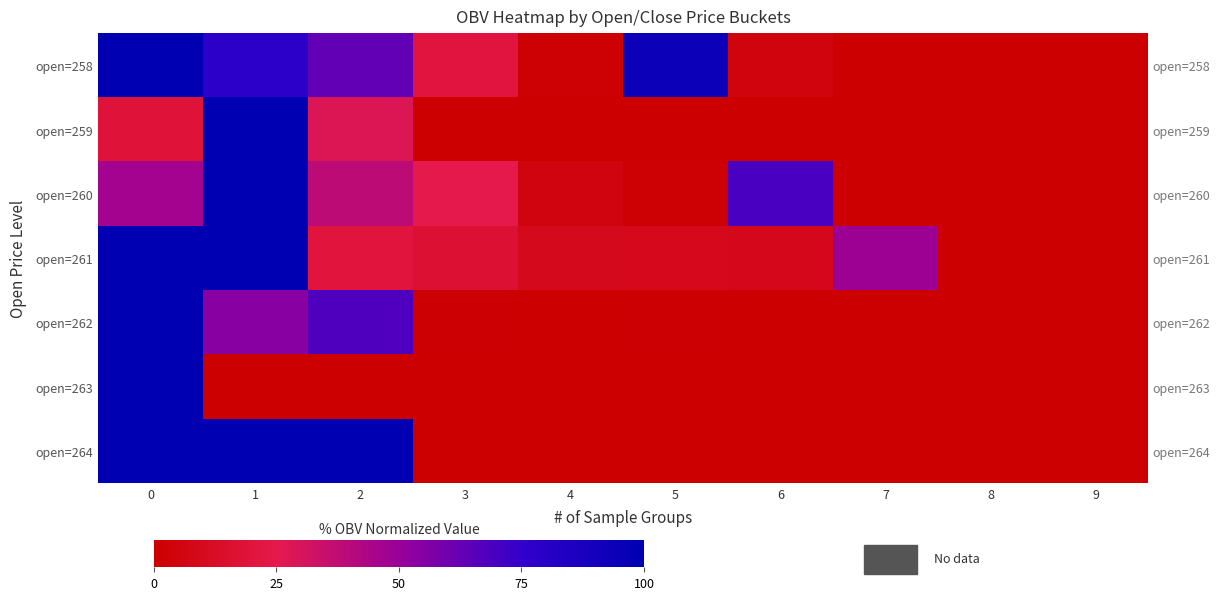

Rank the series at 2 from lowest to highest value.

open=263, open=261, open=259, open=260, open=258, open=262, open=264